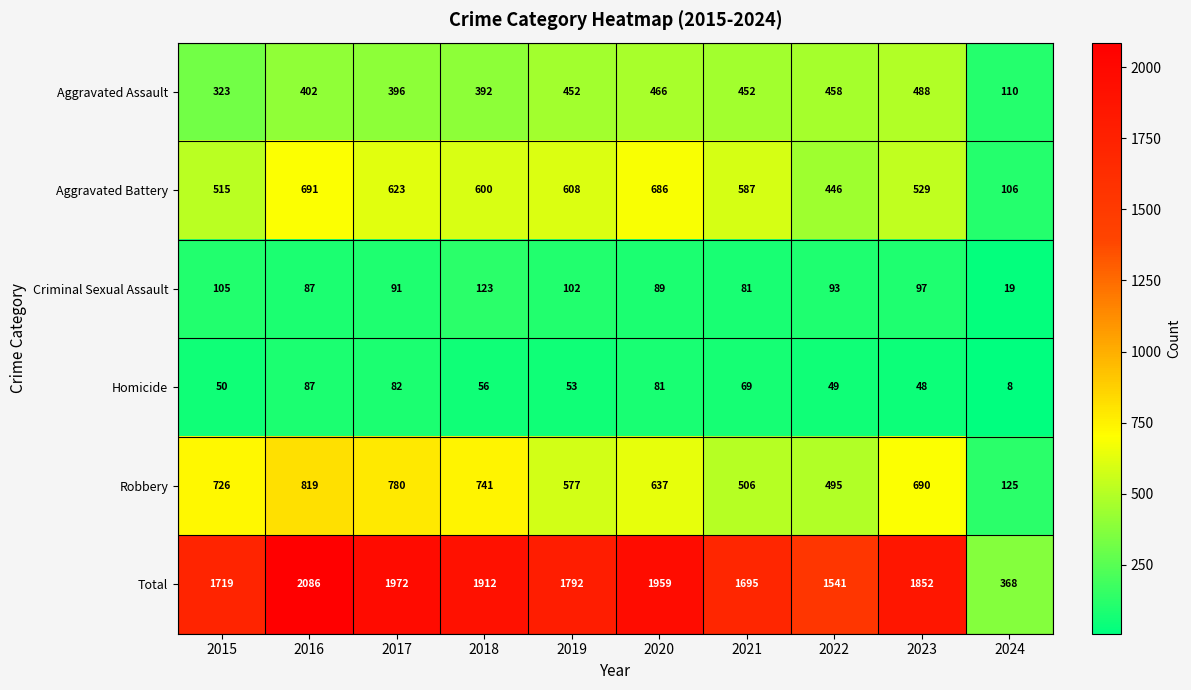

Between 2020 and 2022, which series saw the biggest shift?

Total